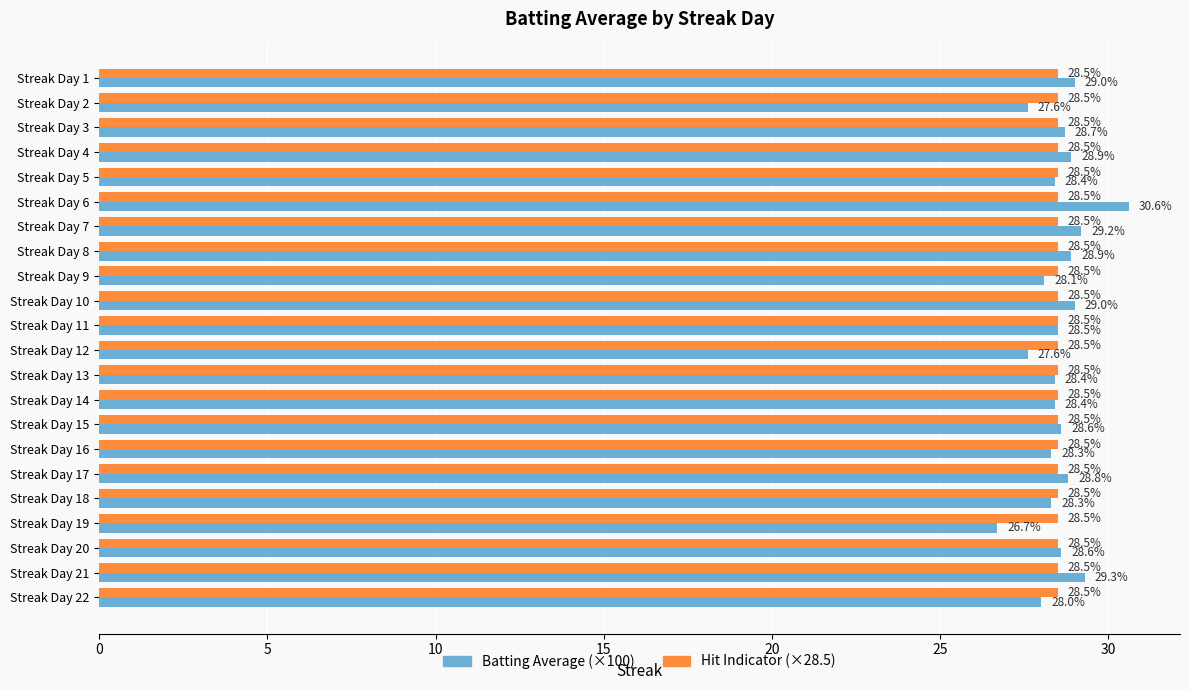

What is the minimum value shown in the chart?

26.7